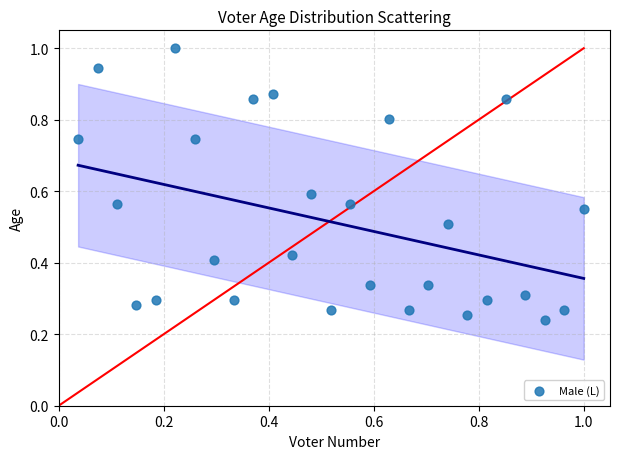

What is the range of X values (max minus min)?

1.0